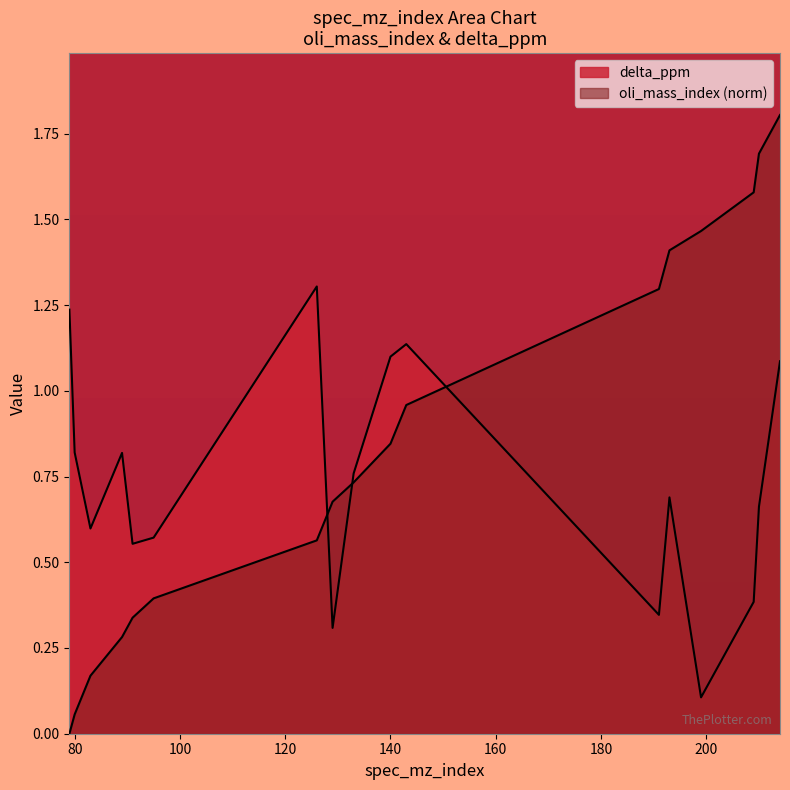

How many lines are shown in the chart?

2